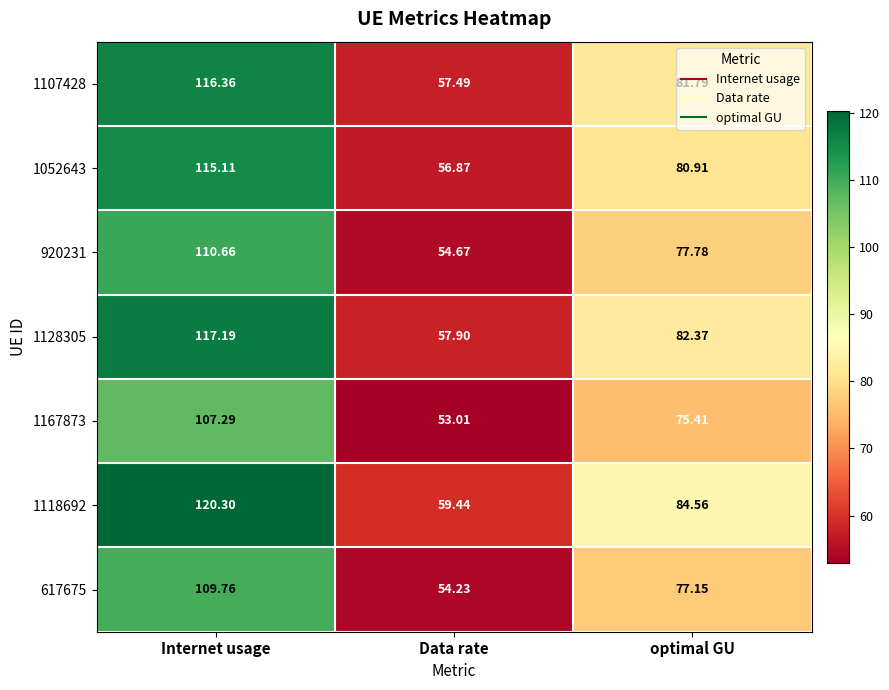

Which category has the highest value across all series?

Internet usage